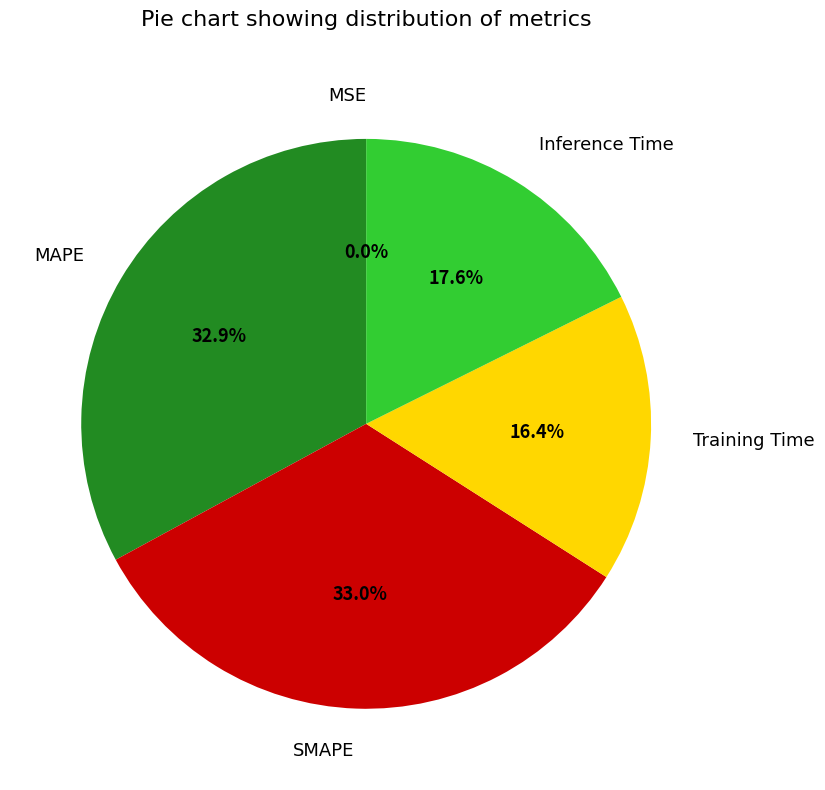

What percentage do Inference Time and MAPE together represent?

50.6%